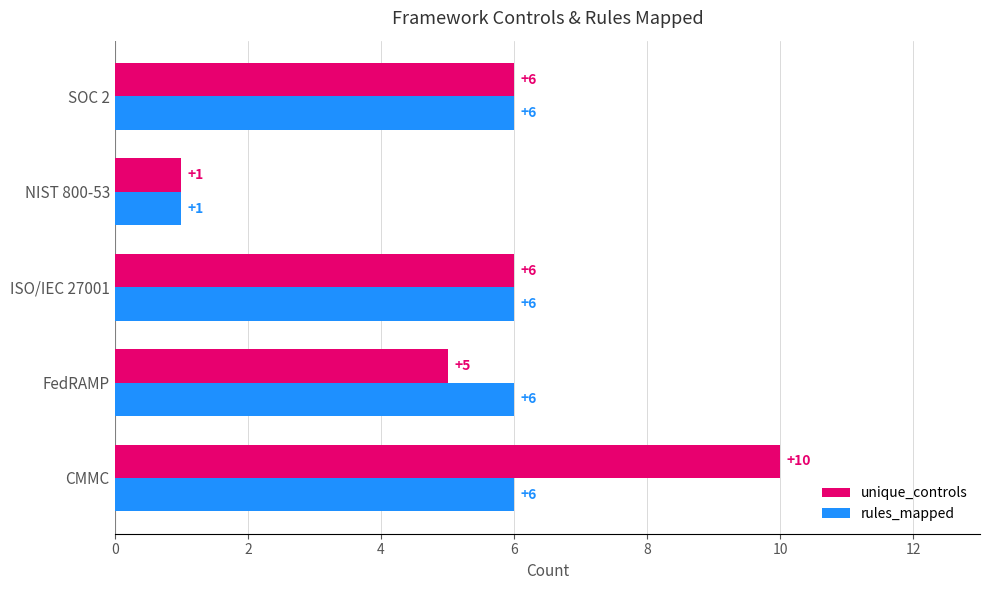

Which category has the lowest value in the rules_mapped series?

NIST 800-53